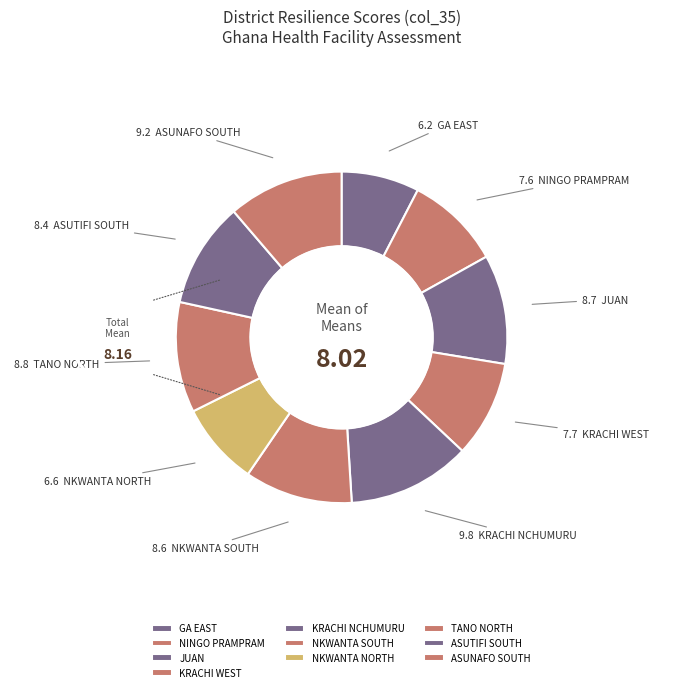

To the nearest percent, what is the difference between the largest and smallest slice percentages?

4%